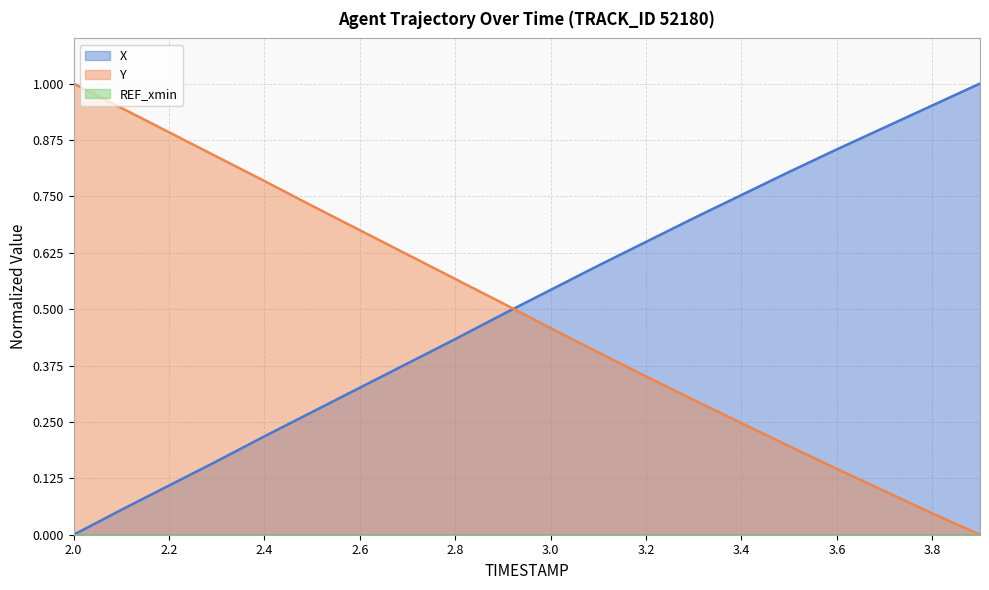

True or false: X has a value of 1.3 at 3.8.

False